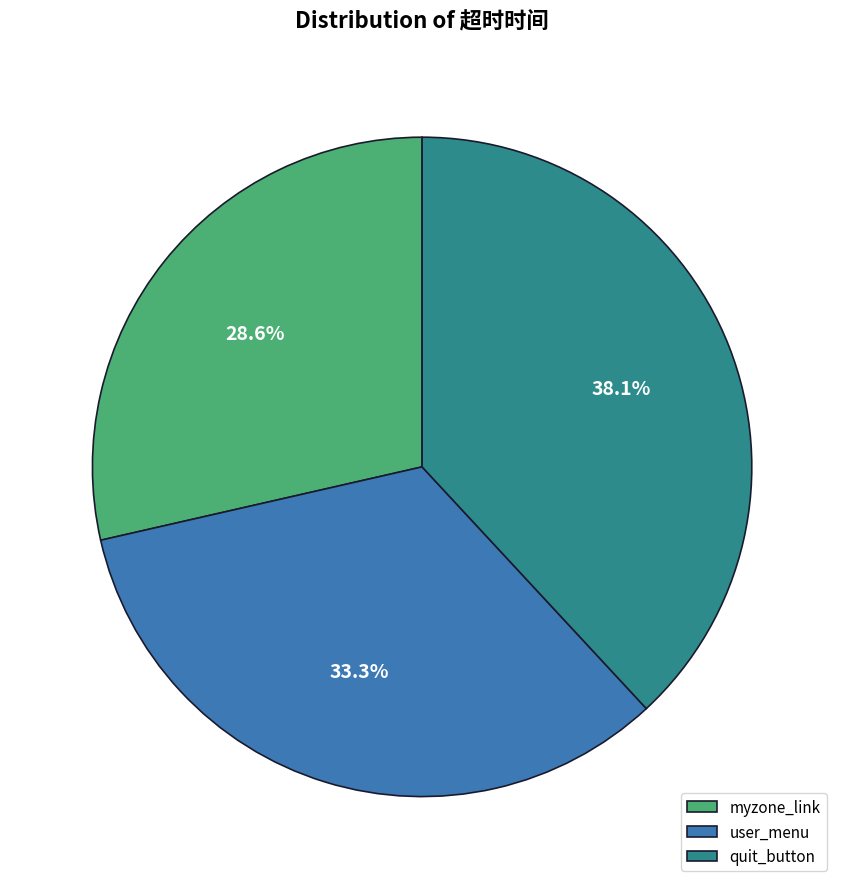

Rank the categories by value from highest to lowest.

quit_button, user_menu, myzone_link